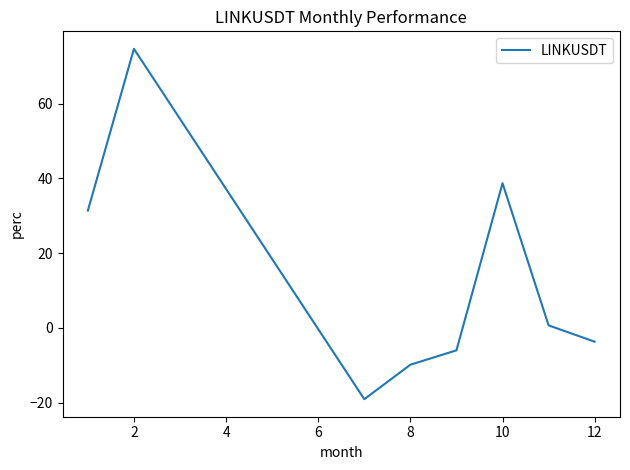

How many interior local valleys (lower than both neighbors) does the data have?

1